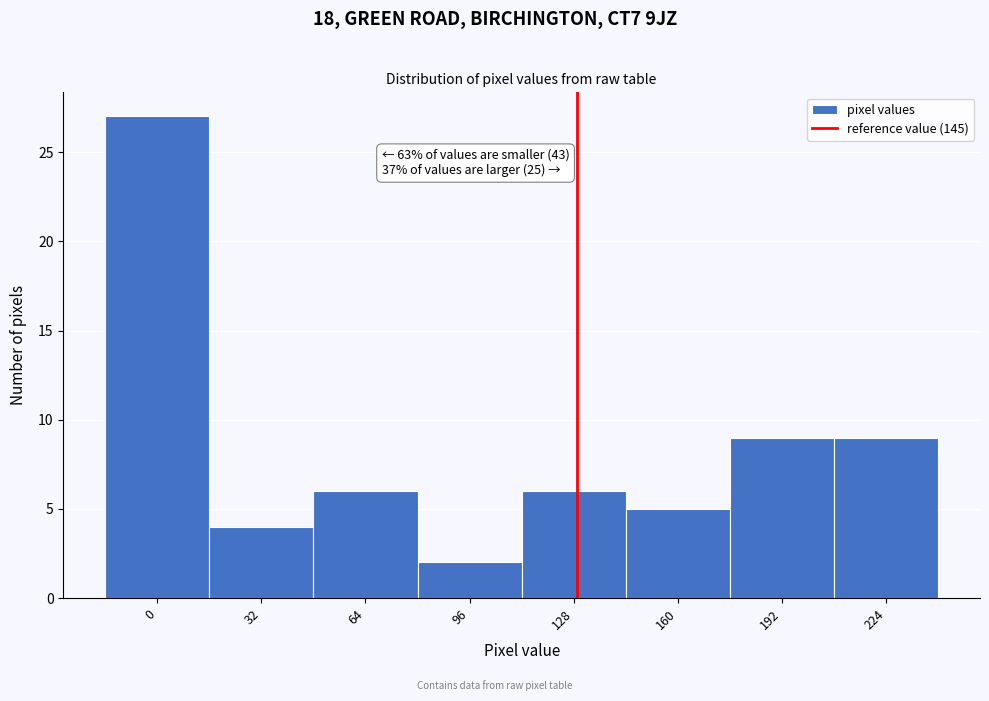

Reading left to right, what are all the values shown in this chart?

0=27	32=4	64=6	96=2	128=6	160=5	192=9	224=9